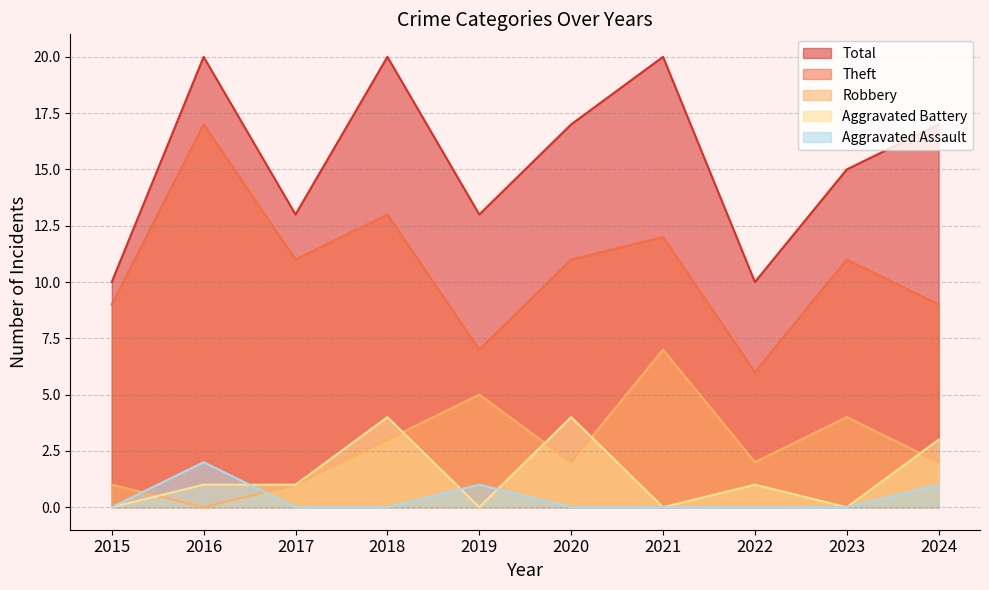

At how many categories does at least one series exceed 17?

3